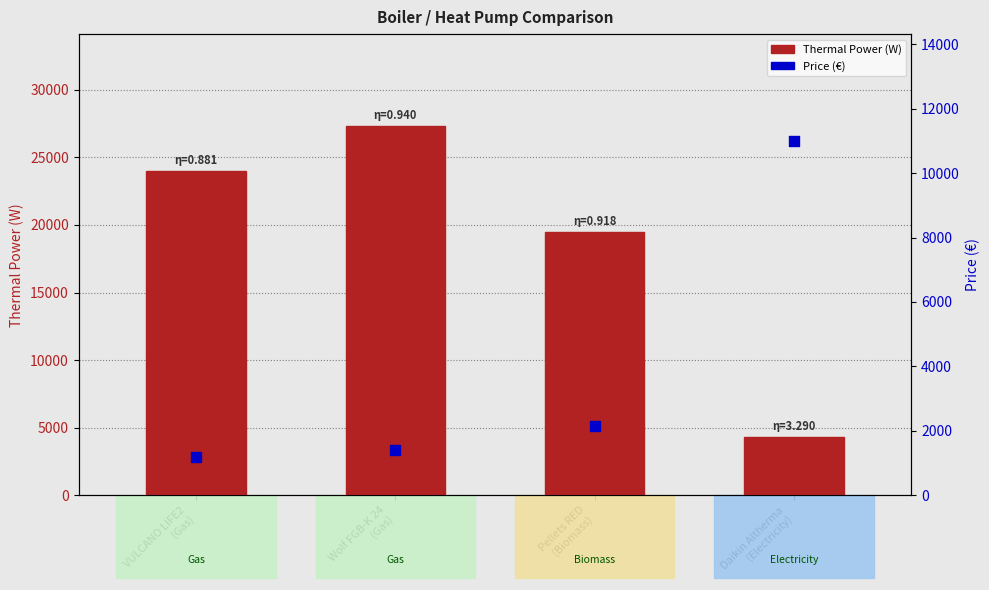

What are all the series names shown in the legend?

Thermal Power (W), Price (€)